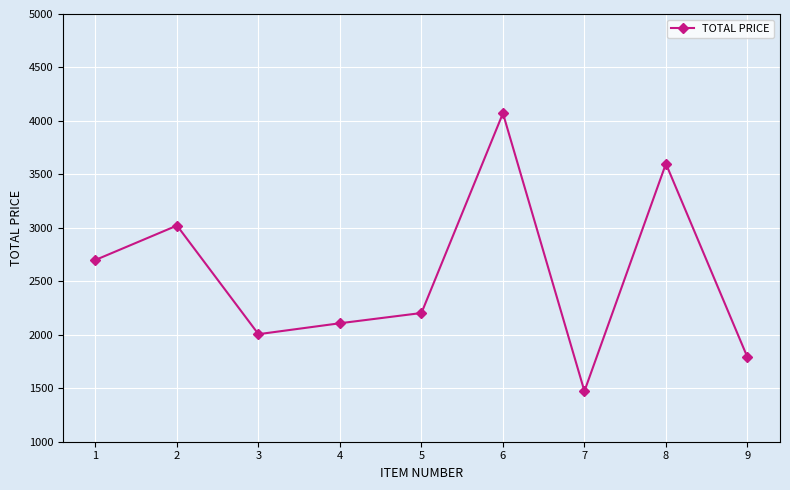

Which has a higher value, 3 or 4?

4